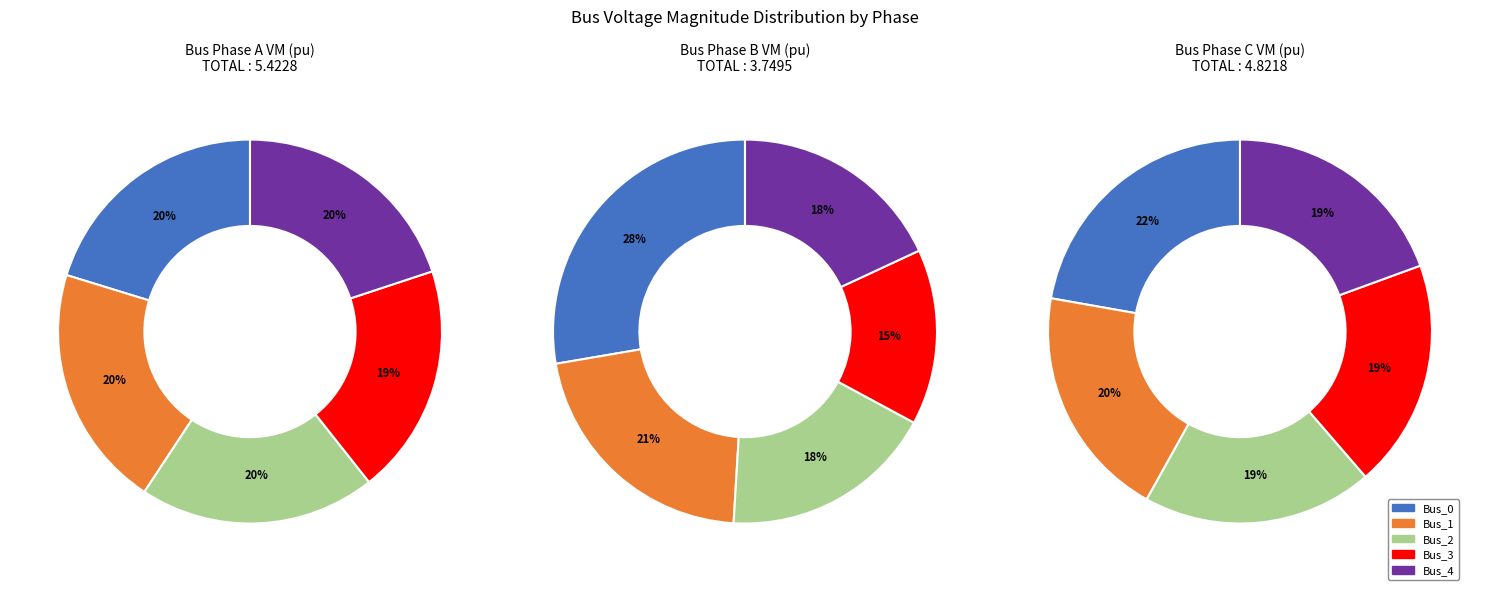

Combined, what portion of the pie is values_a and values_b?

40.7%